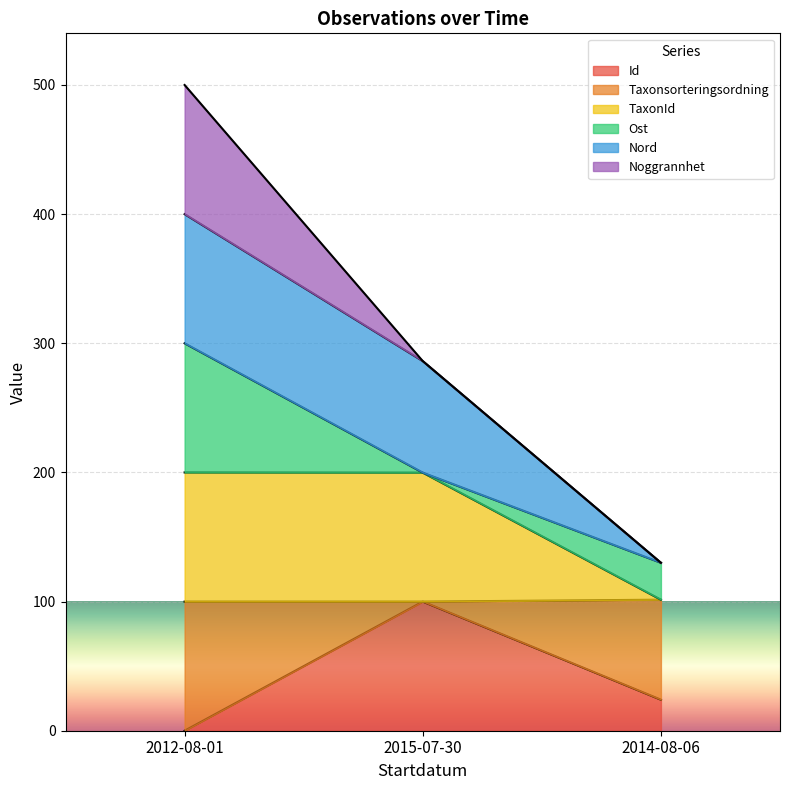

What is the difference between the maximum and minimum values in the Id series?

100.0